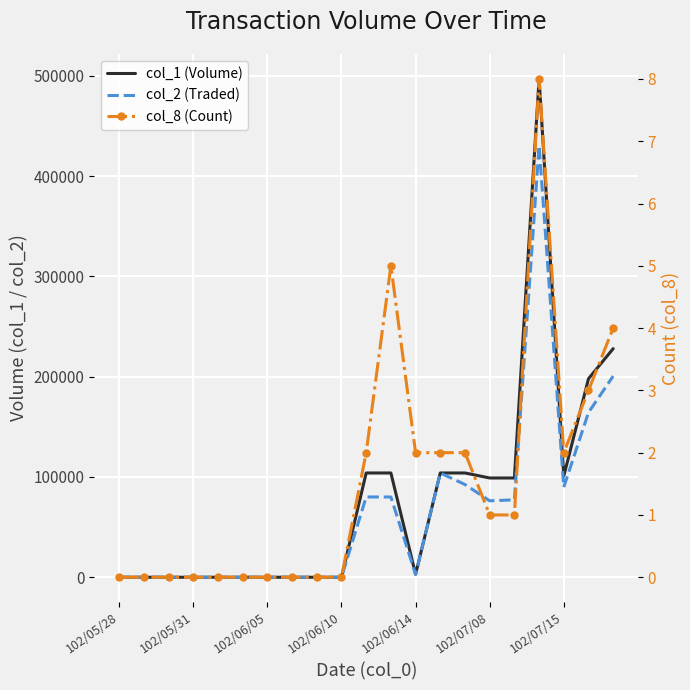

True or false: col_1 (Volume) and col_8 (Count) cross at least once.

False